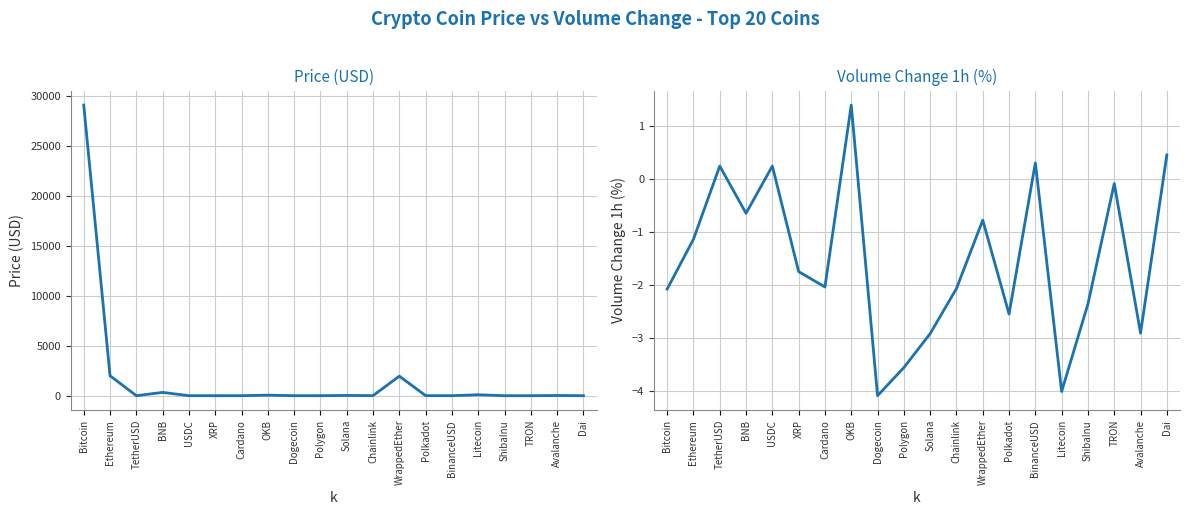

Is it true that Price equals 0.0 at TRON?

False